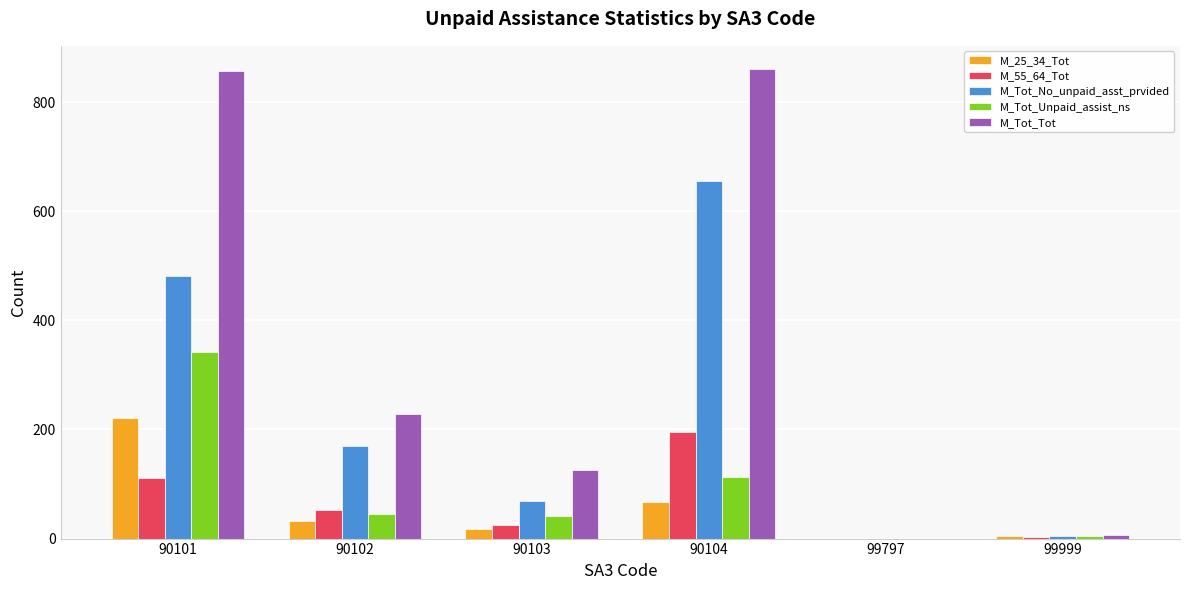

The M_Tot_Tot series shows 6 at 99999. True or false?

True